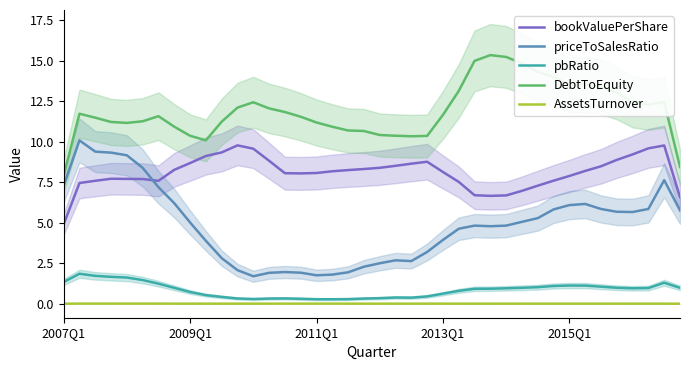

What is the greatest value displayed?

15.3